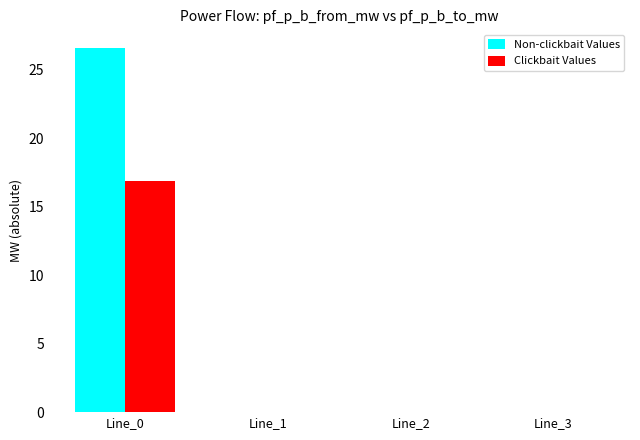

What is the greatest value displayed?

26.6